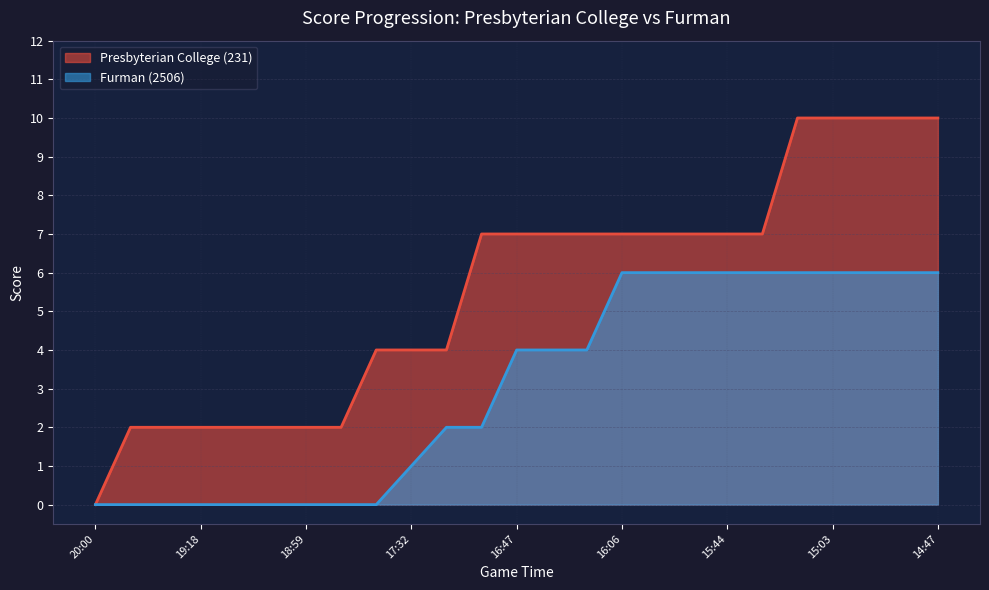

True or false: Presbyterian College (231) has a value of 12 at 13.

False